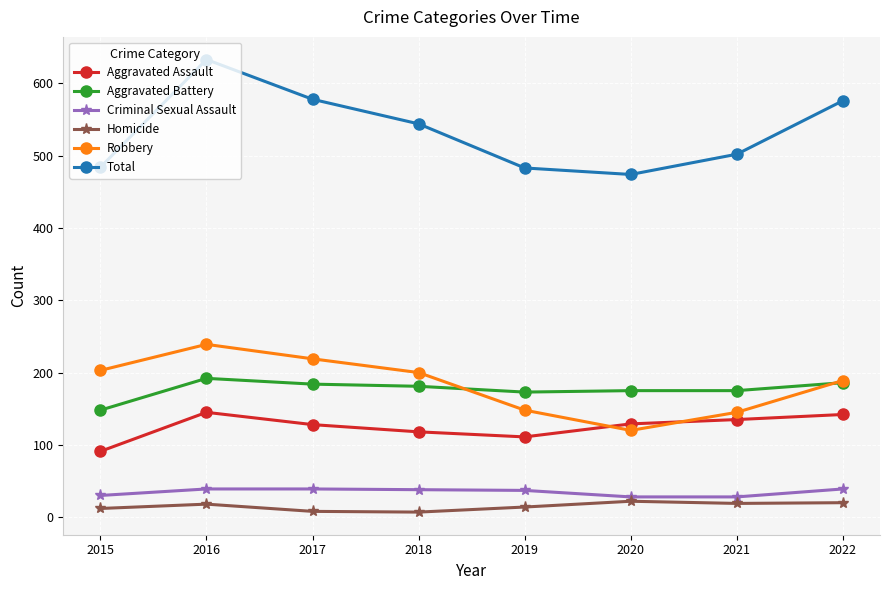

At which category is the sum across all series the highest?

2016